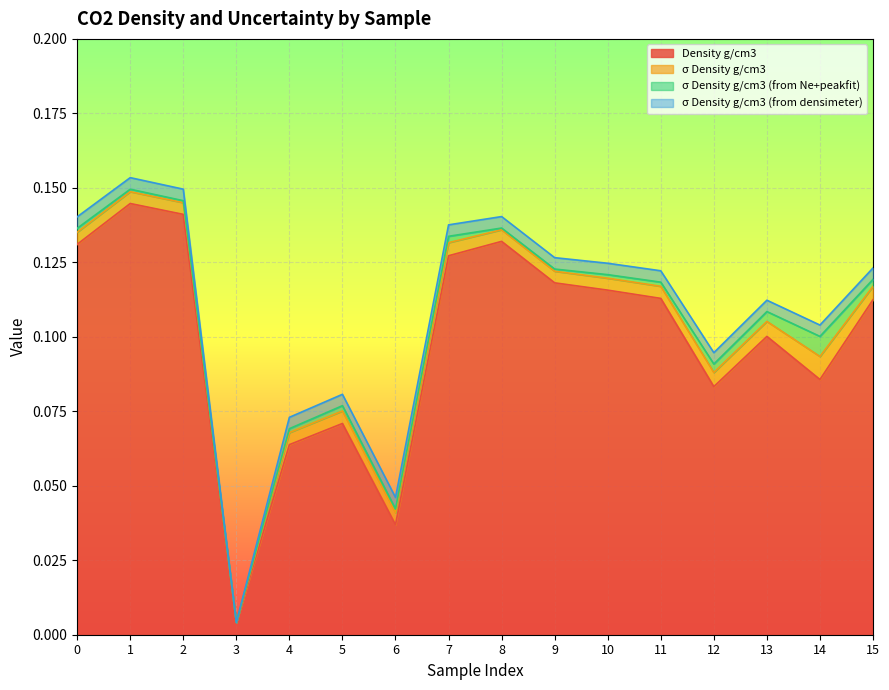

At which category is the sum across all series the highest?

1